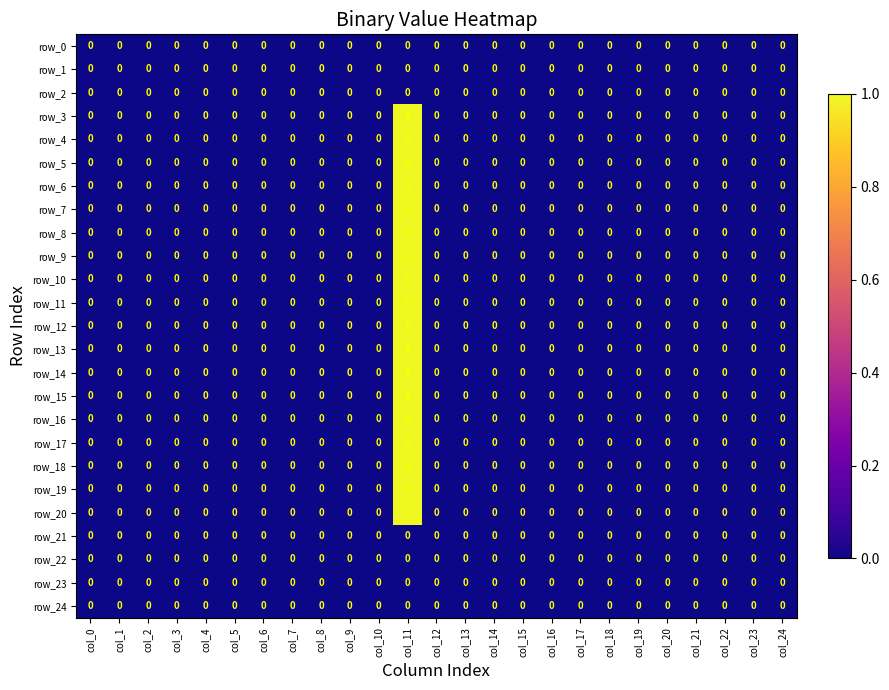

How many values in the row_11 series exceed 0?

1